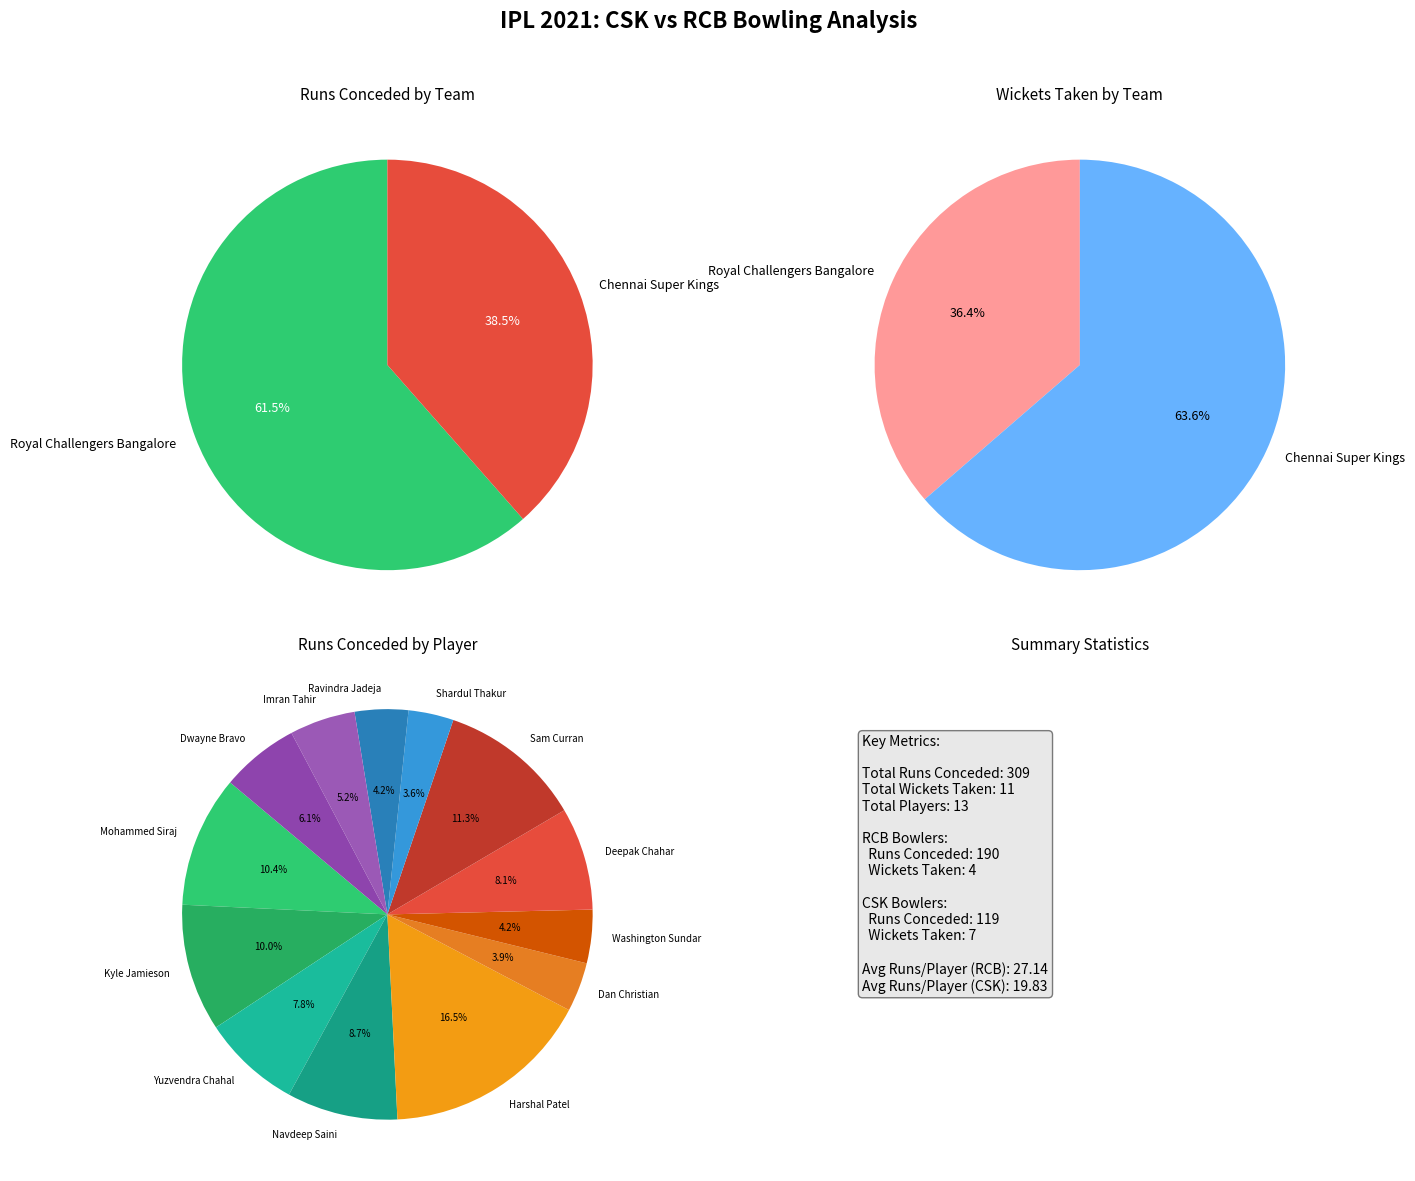

What is the change in value from Harshal Patel to Ravindra Jadeja?

-38